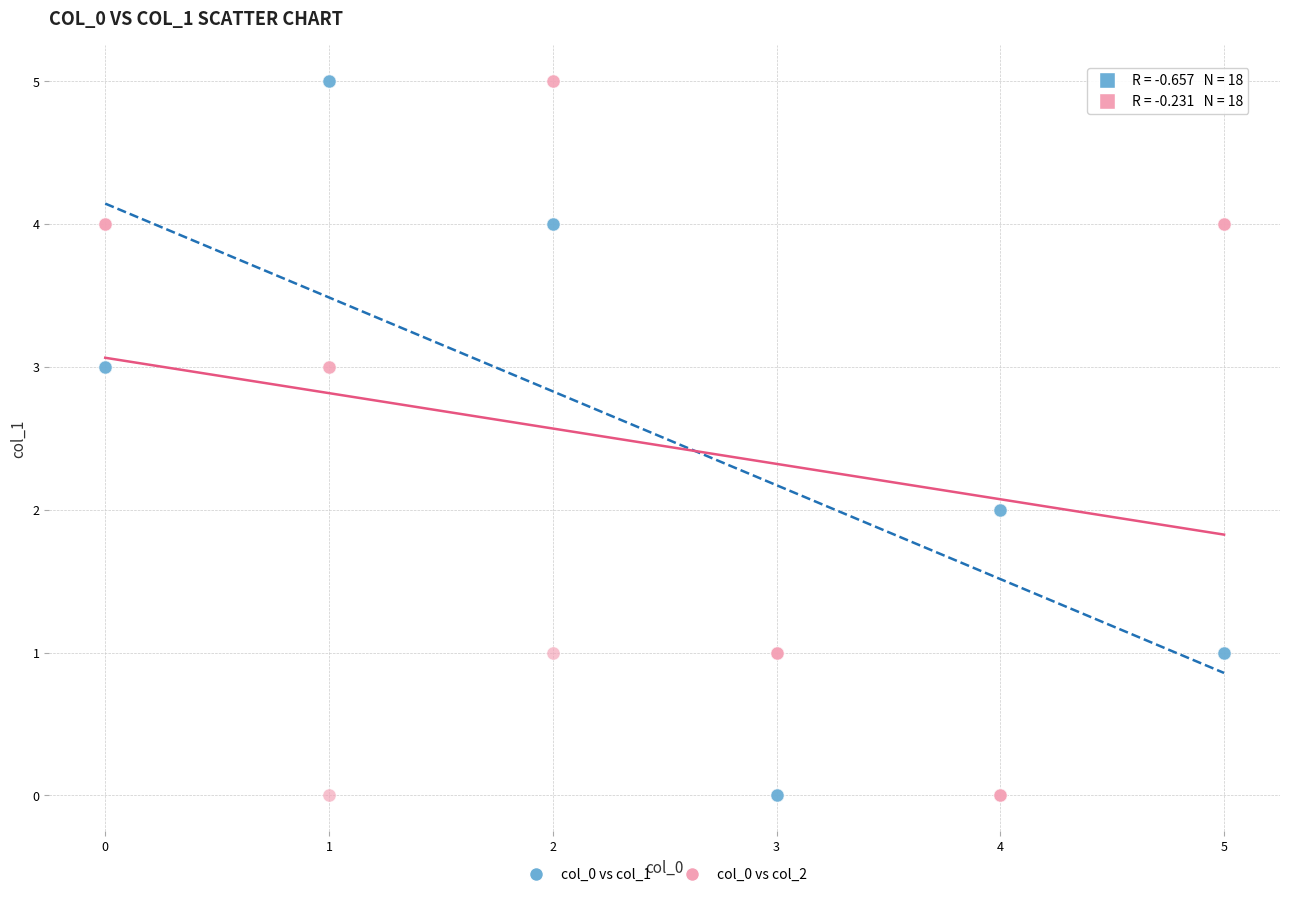

What is the X range (max minus min) for the scatter plot?

5